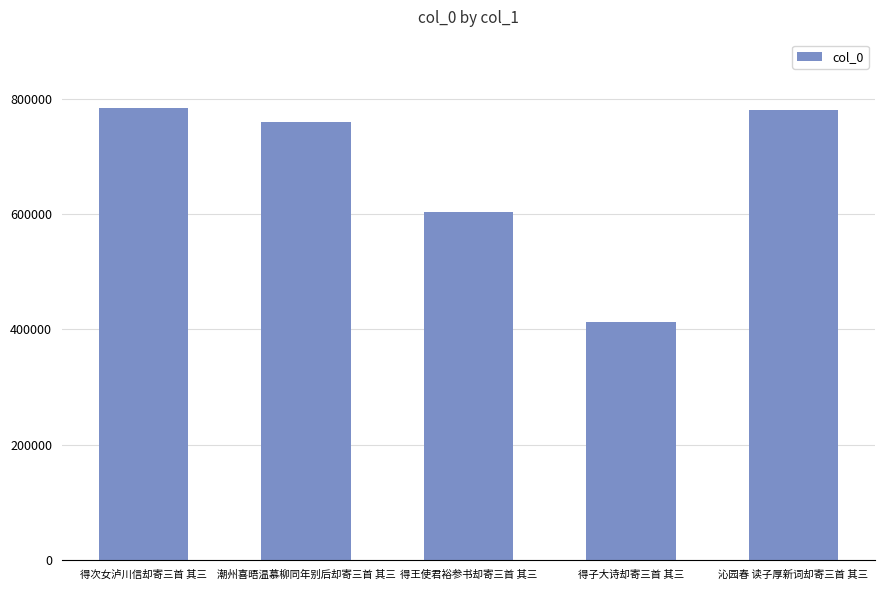

What is the ratio of the value at 得子大诗却寄三首 其三 to the value at 得王使君裕参书却寄三首 其三?

0.7